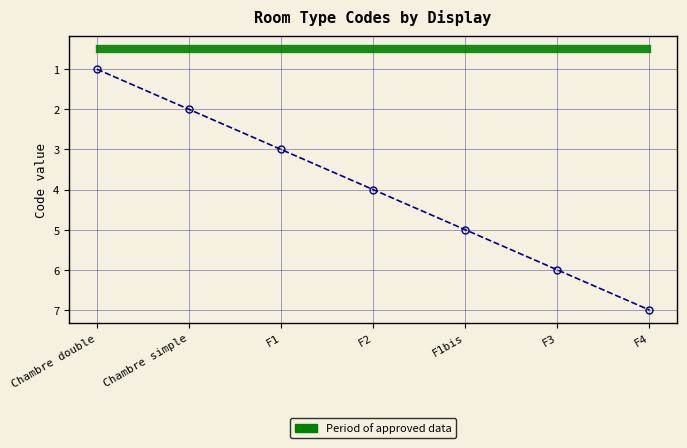

Between Chambre double and F1, which is larger?

F1